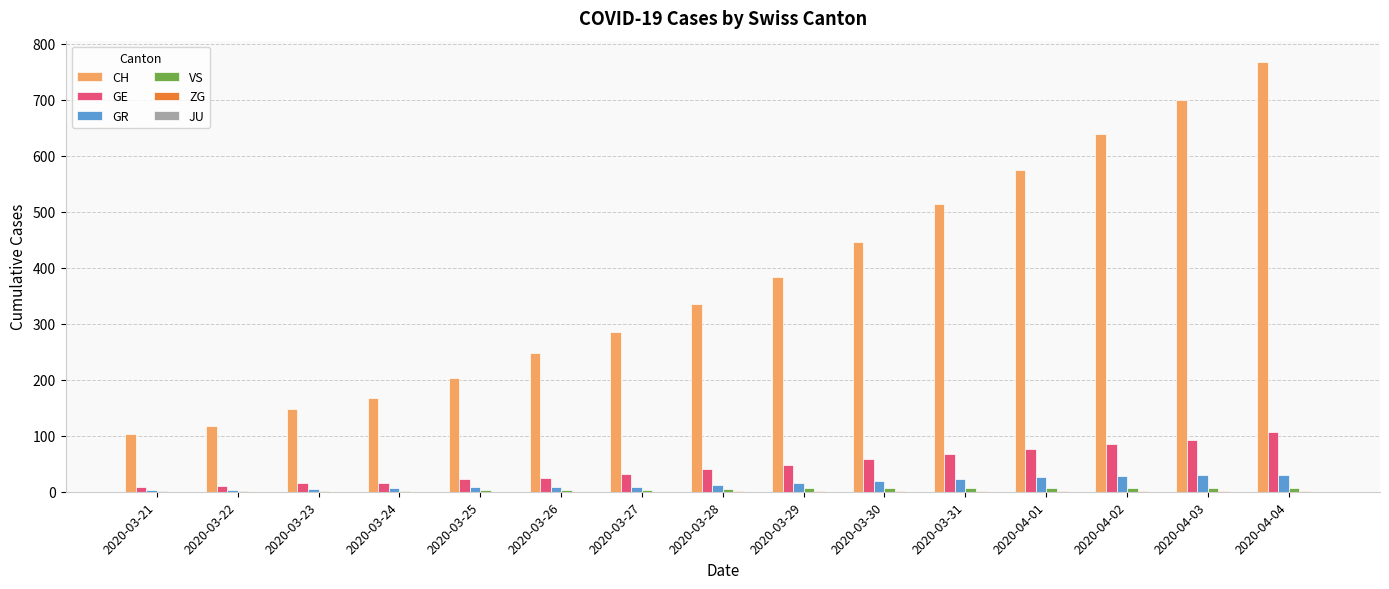

Which series has the largest total across all categories?

CH